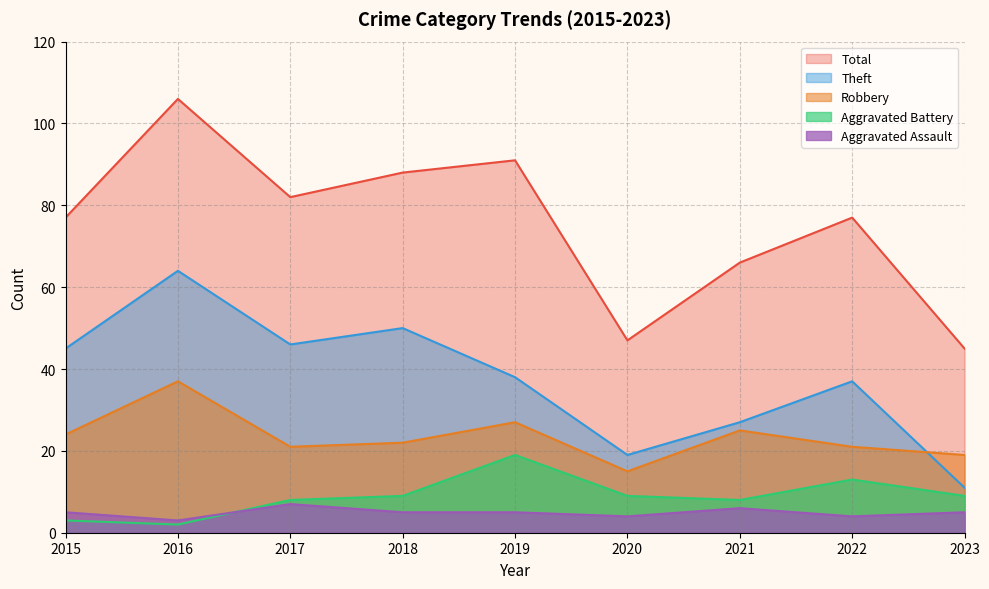

At which category does Aggravated Assault reach its first local peak?

2017